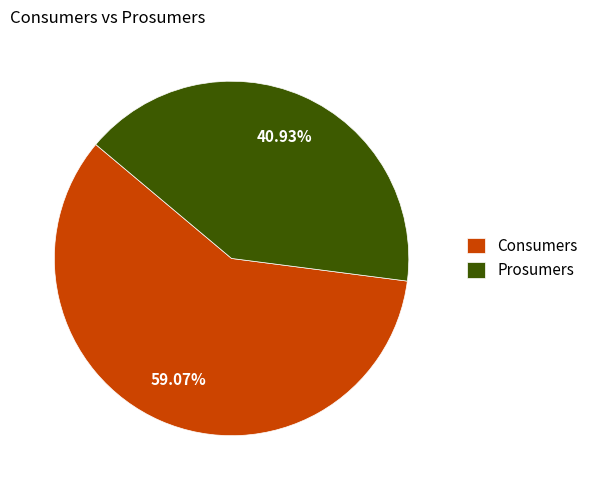

To the nearest percent, what is the difference between the Prosumers and Consumers slice percentages?

18%